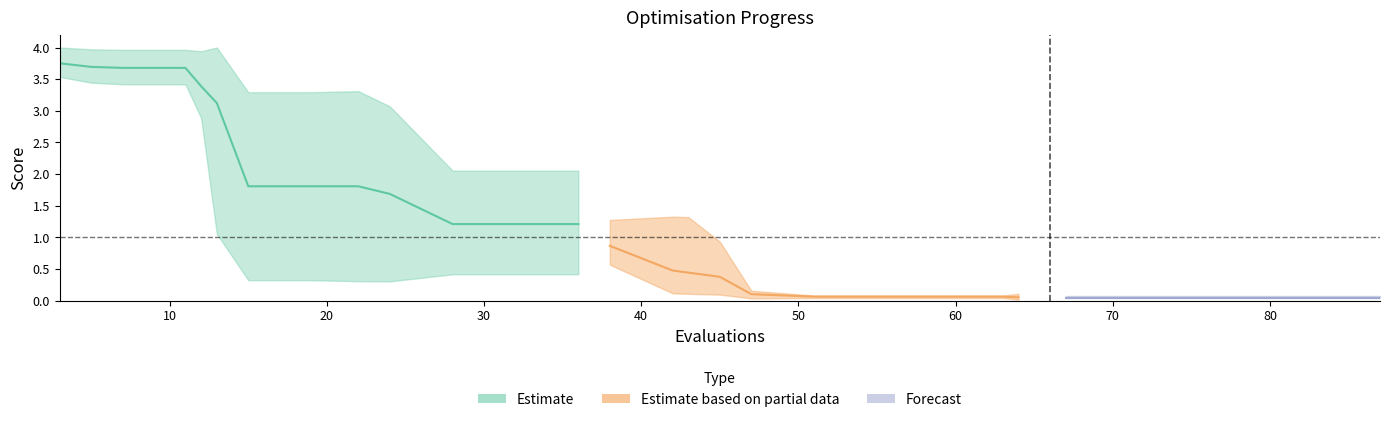

What is the difference between the maximum and minimum values in the worst series?

3.9